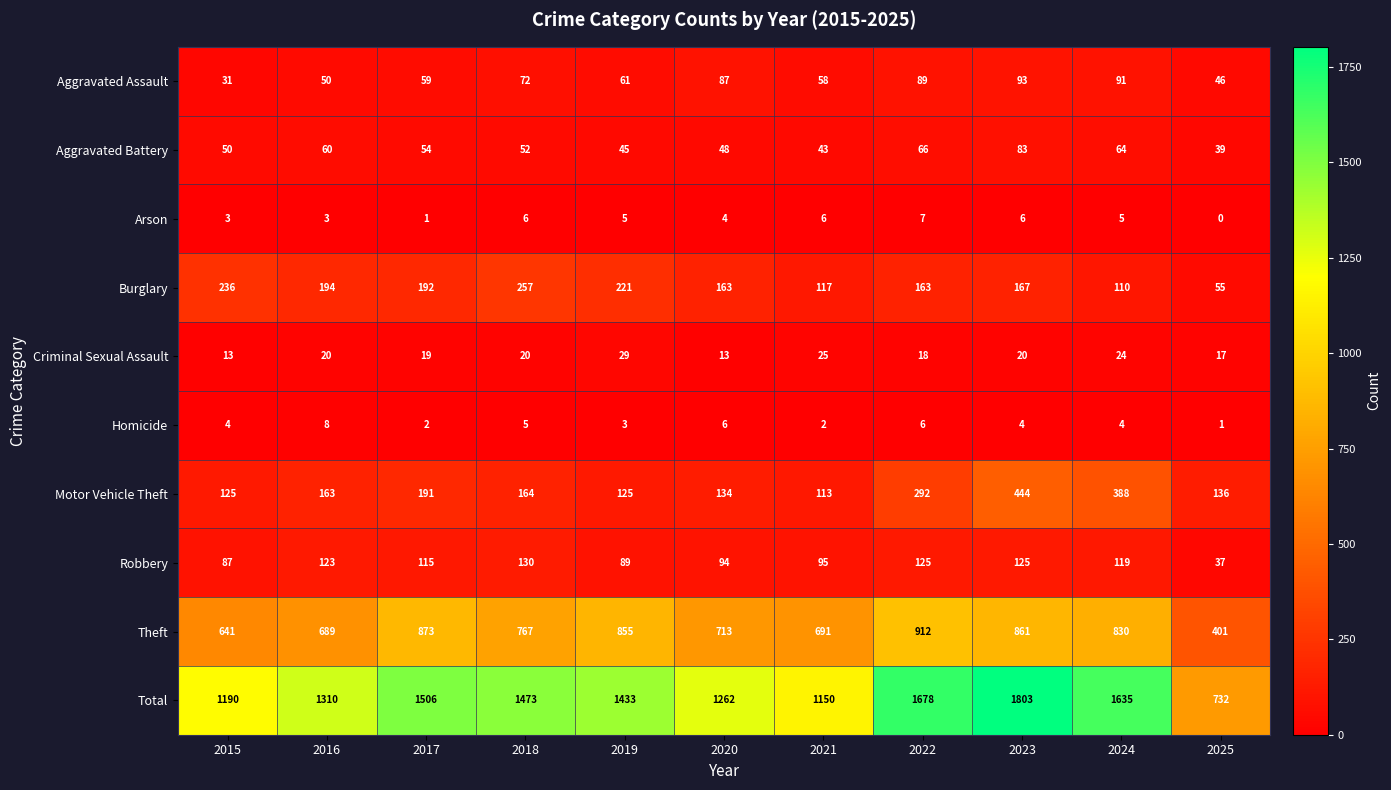

List the series in order of their peak value, lowest first.

Arson, Homicide, Criminal Sexual Assault, Aggravated Battery, Aggravated Assault, Robbery, Burglary, Motor Vehicle Theft, Theft, Total